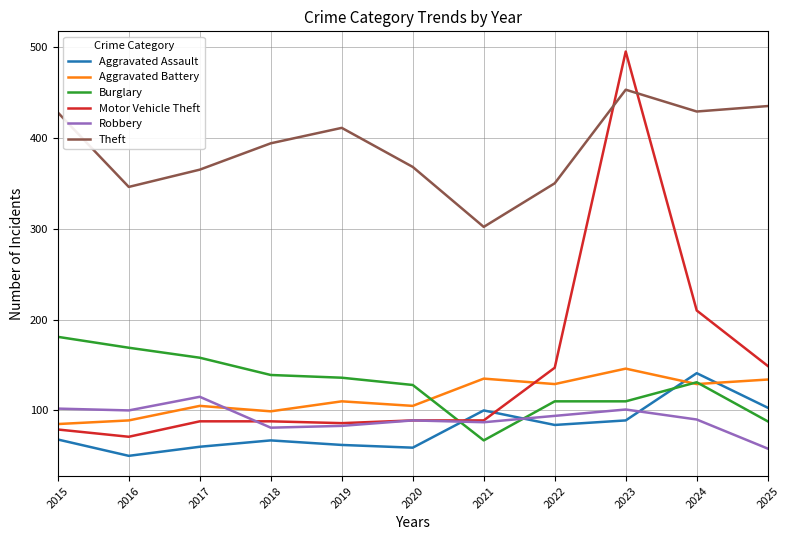

Where is the first local maximum for Aggravated Battery?

2017